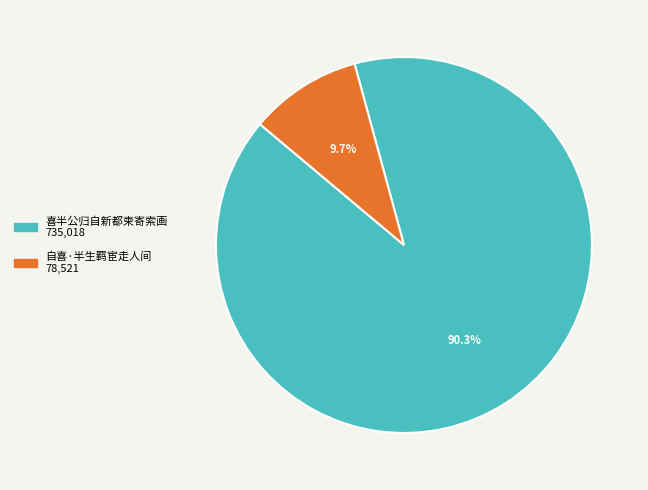

Combined, what portion of the pie is 自喜·半生羁宦走人间 and 喜半公归自新都柬寄索画?

100.0%